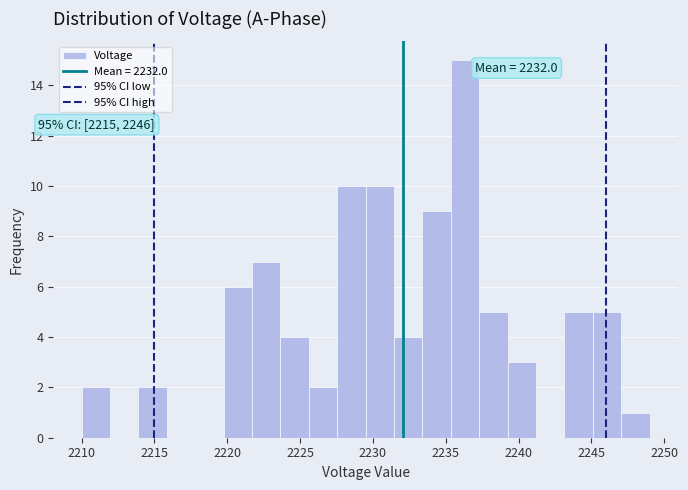

Read against the x-axis, roughly where is the centre of the tallest bar?

2236.5